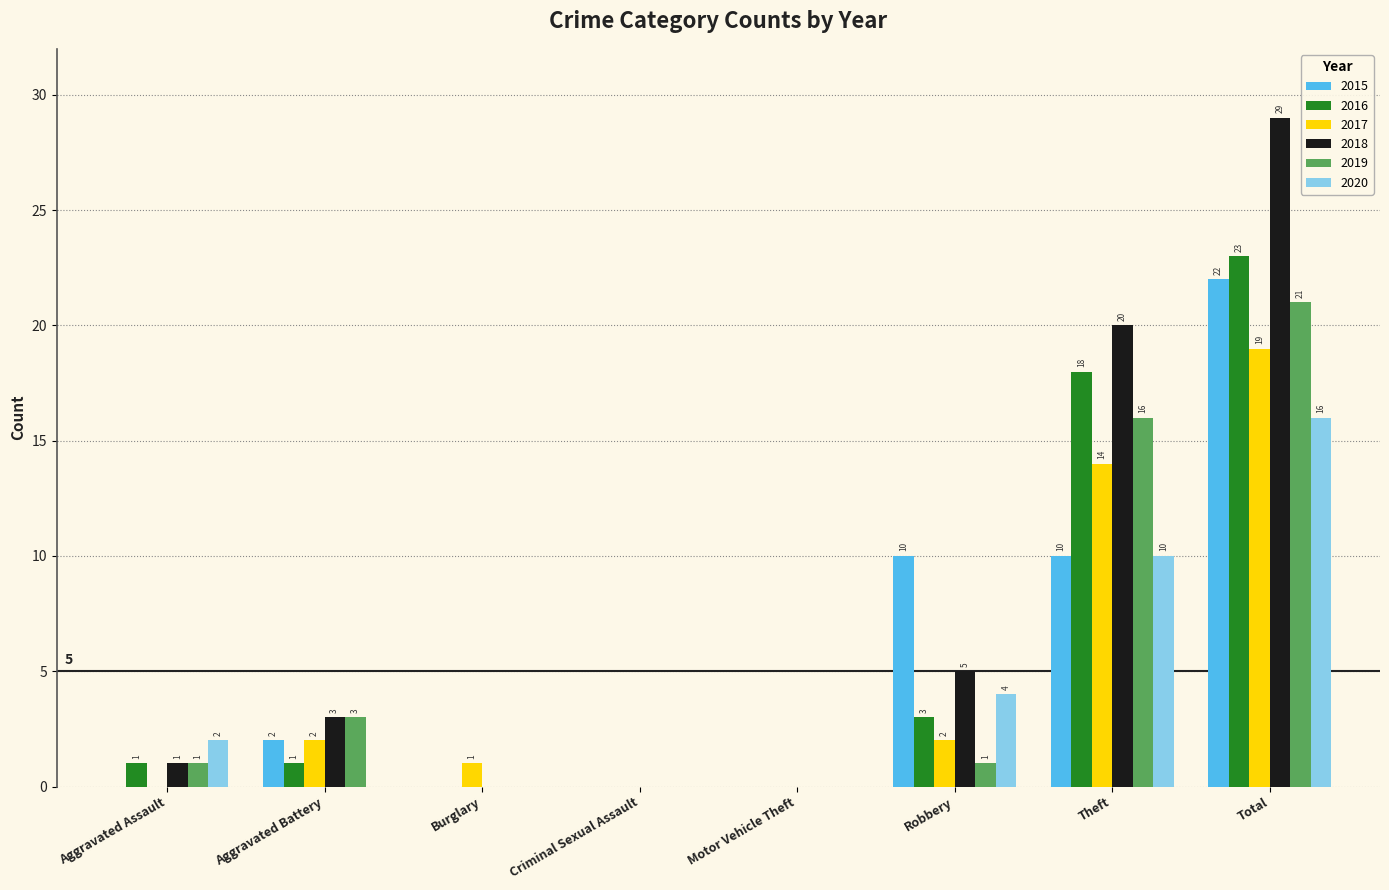

Reading left to right, extract all data points from this chart.

2015: Aggravated Assault=0	Aggravated Battery=2	Burglary=0	Criminal Sexual Assault=0	Motor Vehicle Theft=0	Robbery=10	Theft=10	Total=22
2016: Aggravated Assault=1	Aggravated Battery=1	Burglary=0	Criminal Sexual Assault=0	Motor Vehicle Theft=0	Robbery=3	Theft=18	Total=23
2017: Aggravated Assault=0	Aggravated Battery=2	Burglary=1	Criminal Sexual Assault=0	Motor Vehicle Theft=0	Robbery=2	Theft=14	Total=19
2018: Aggravated Assault=1	Aggravated Battery=3	Burglary=0	Criminal Sexual Assault=0	Motor Vehicle Theft=0	Robbery=5	Theft=20	Total=29
2019: Aggravated Assault=1	Aggravated Battery=3	Burglary=0	Criminal Sexual Assault=0	Motor Vehicle Theft=0	Robbery=1	Theft=16	Total=21
2020: Aggravated Assault=2	Aggravated Battery=0	Burglary=0	Criminal Sexual Assault=0	Motor Vehicle Theft=0	Robbery=4	Theft=10	Total=16